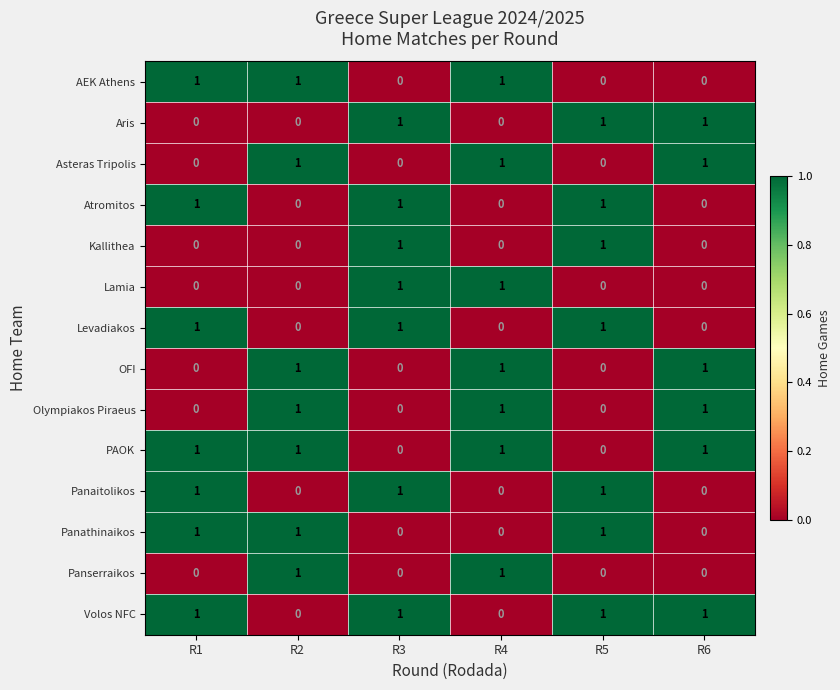

What is the sum of all OFI values?

3